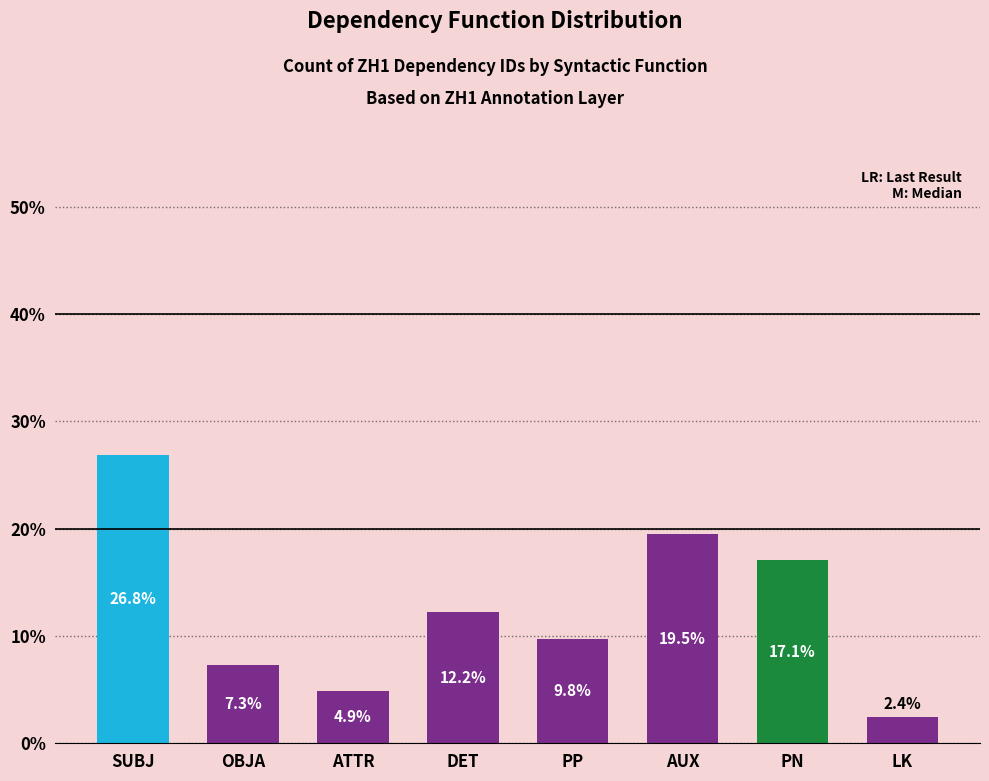

What is the difference between the second highest and minimum values?

17.1